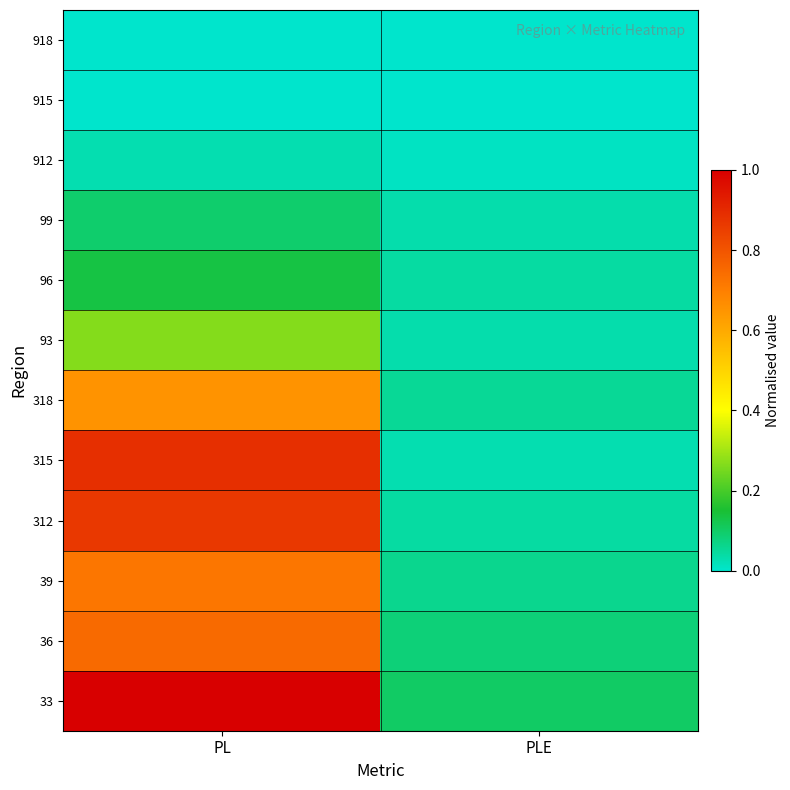

How many categories are shown in the chart?

2